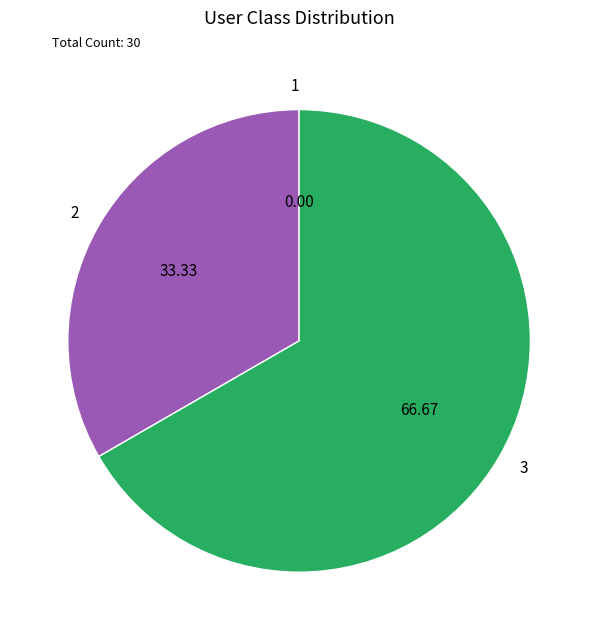

Is there any slice that represents more than half of the pie?

Yes